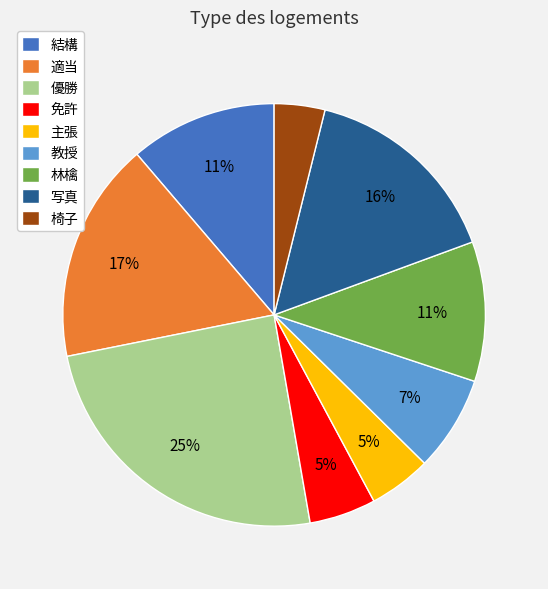

What percentage is the 免許 slice, to the nearest percent?

5%